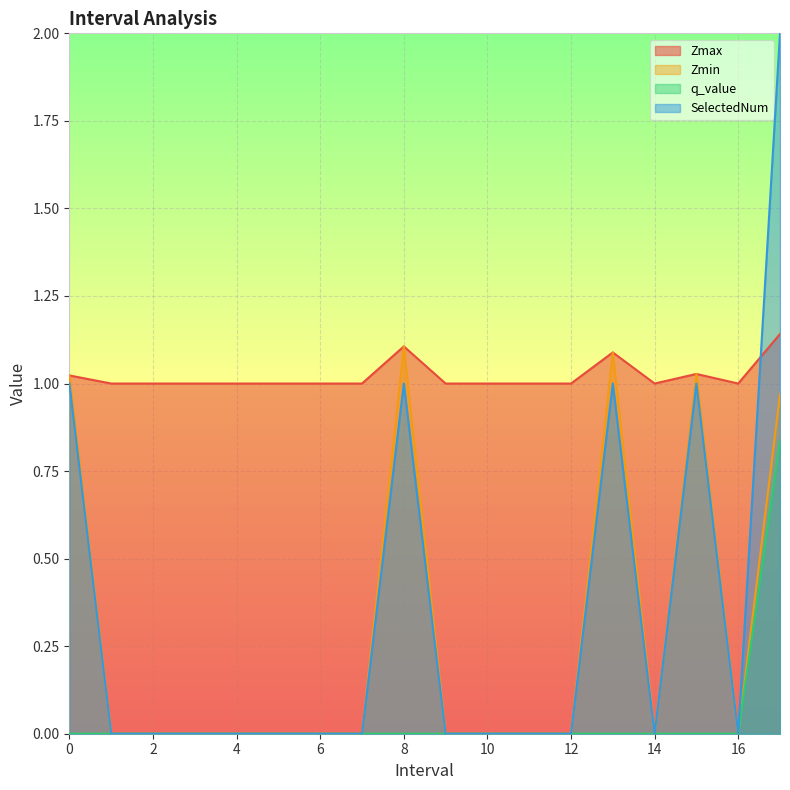

What are all the series names shown in the legend?

Zmax, Zmin, q_value, SelectedNum